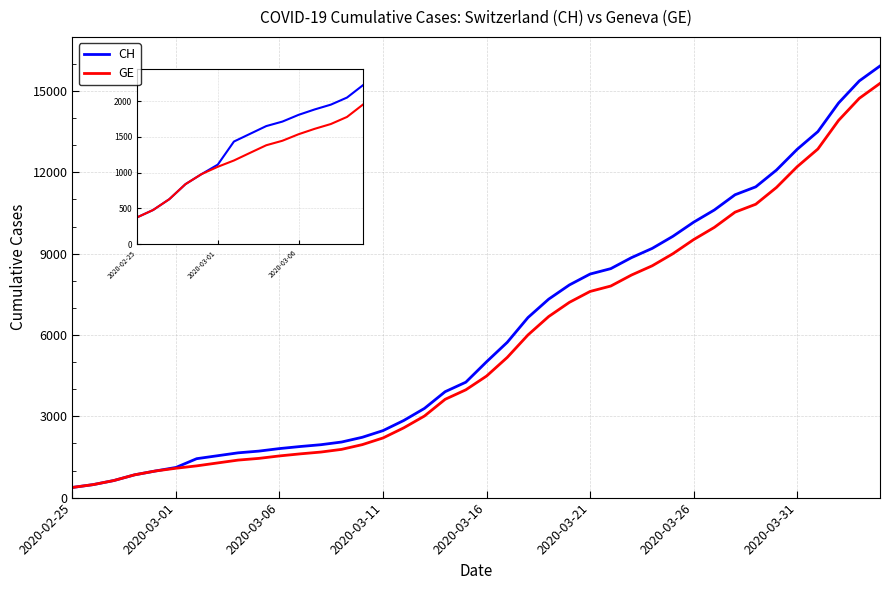

What is the minimum value shown in the chart?

375